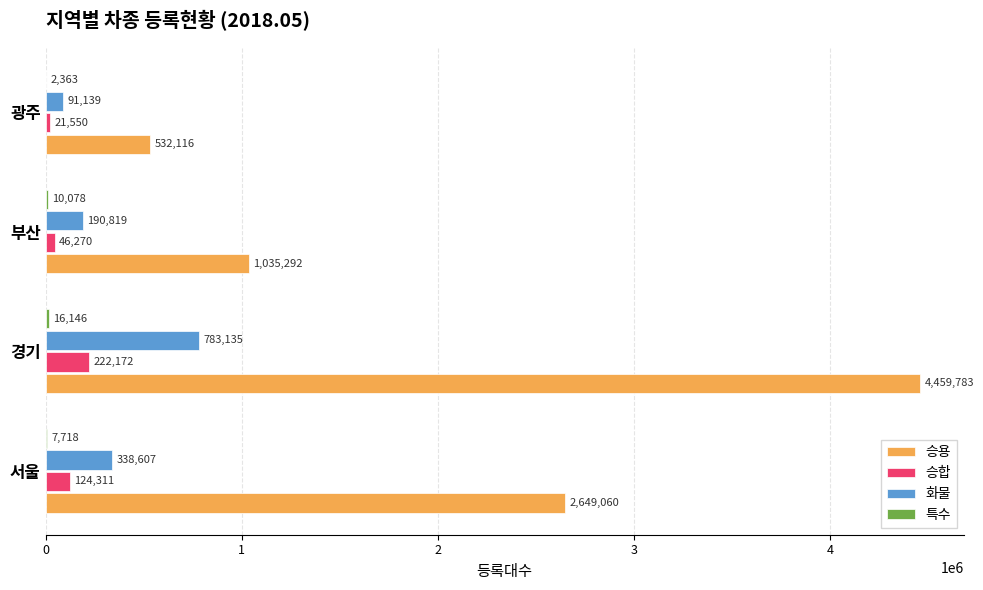

Is it true that 승용 equals 1573157 at 부산?

False